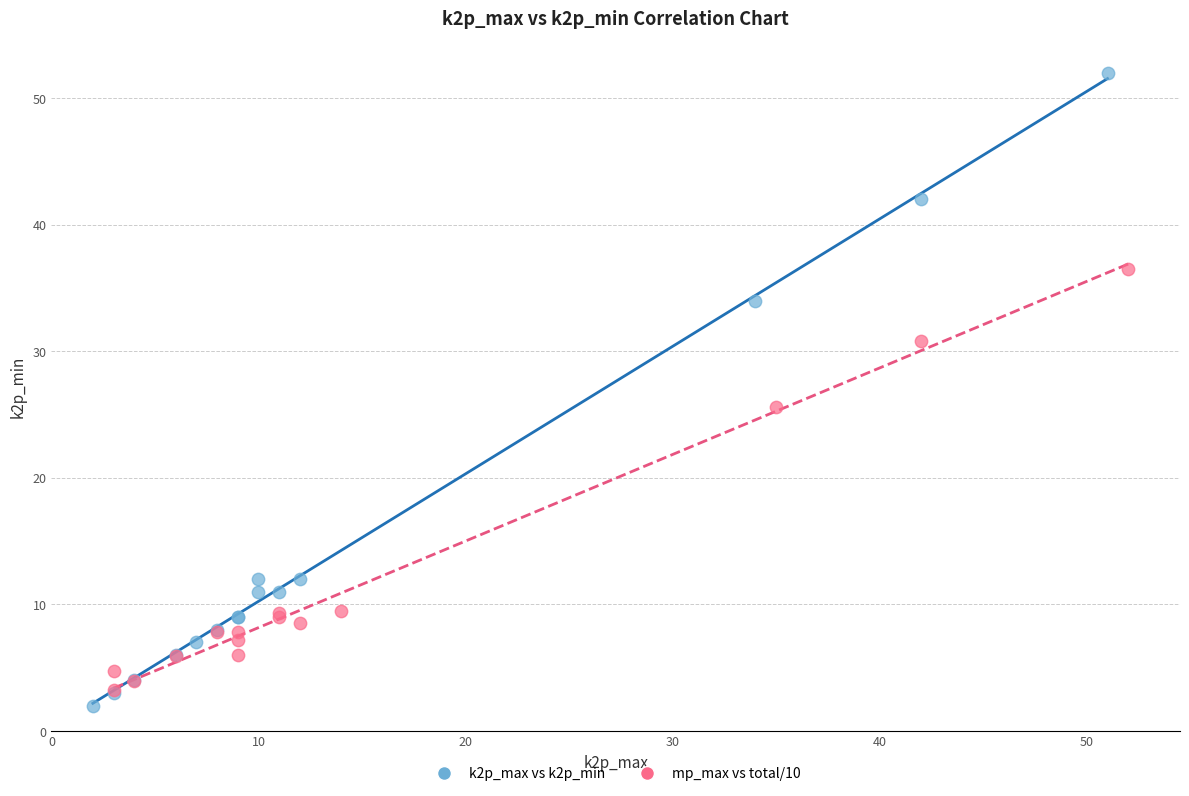

What are all the series names shown in the legend?

k2p_max vs k2p_min, mp_max vs total/10